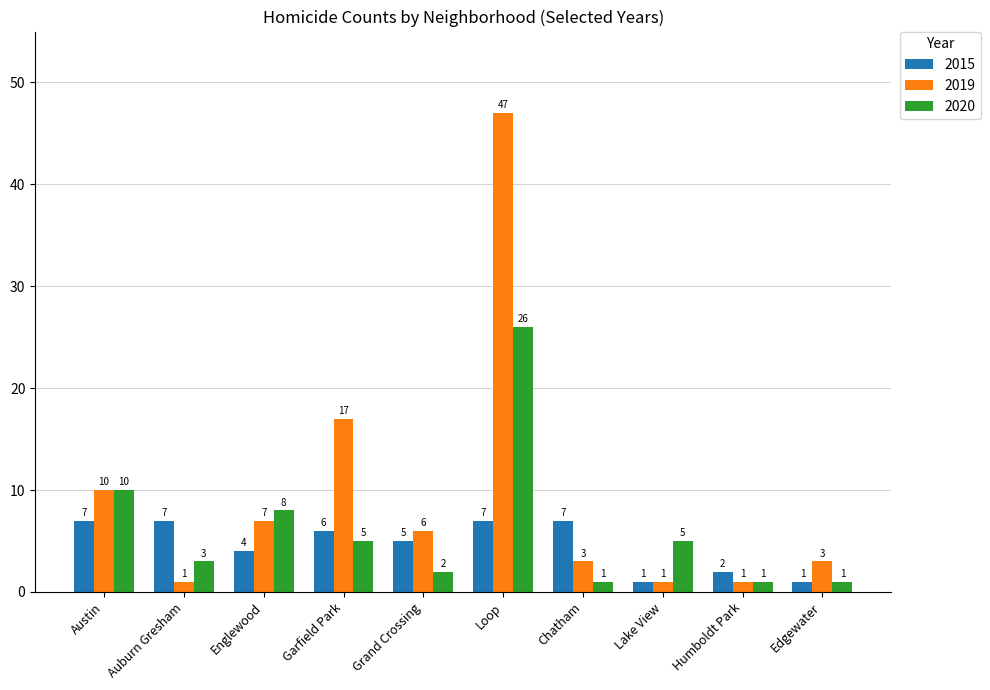

What is the difference between the 2020 values at Chatham and Auburn Gresham?

2